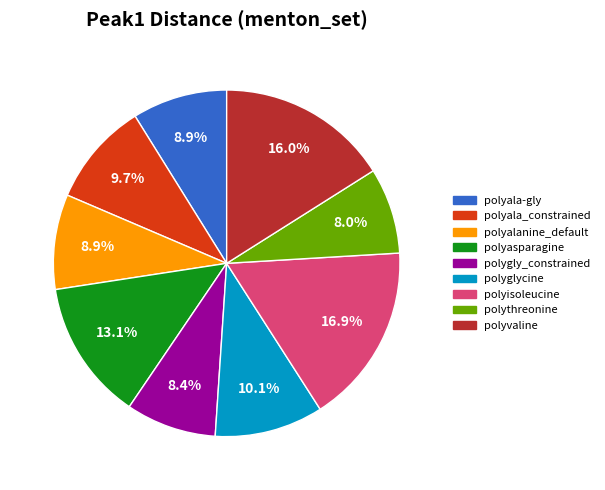

How many slices are in this pie chart?

9